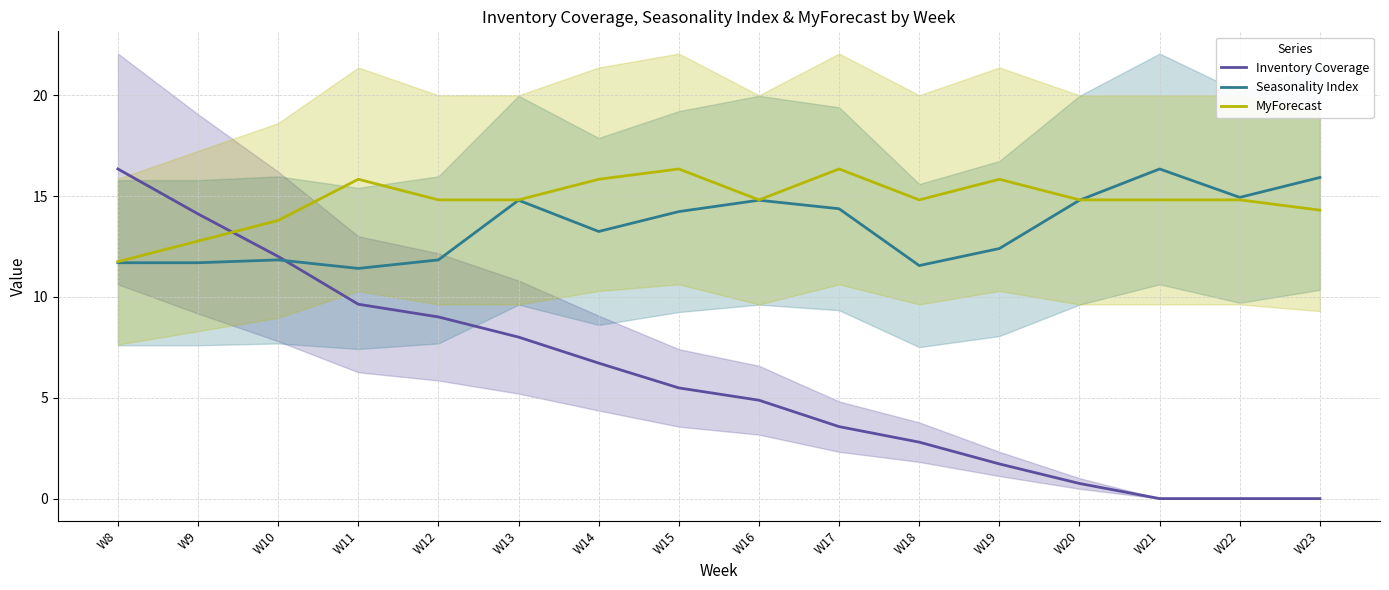

Reading left to right, extract all data points from this chart.

Inventory Coverage: W8=16.4	W9=14.1	W10=12.0	W11=9.6	W12=9.0	W13=8.0	W14=6.7	W15=5.5	W16=4.9	W17=3.6	W18=2.8	W19=1.7	W20=0.8	W21=0.0	W22=0.0	W23=0.0
Seasonality Index: W8=11.7	W9=11.7	W10=11.8	W11=11.4	W12=11.8	W13=14.8	W14=13.2	W15=14.2	W16=14.8	W17=14.4	W18=11.6	W19=12.4	W20=14.8	W21=16.4	W22=14.9	W23=15.9
MyForecast: W8=11.8	W9=12.8	W10=13.8	W11=15.8	W12=14.8	W13=14.8	W14=15.8	W15=16.4	W16=14.8	W17=16.4	W18=14.8	W19=15.8	W20=14.8	W21=14.8	W22=14.8	W23=14.3